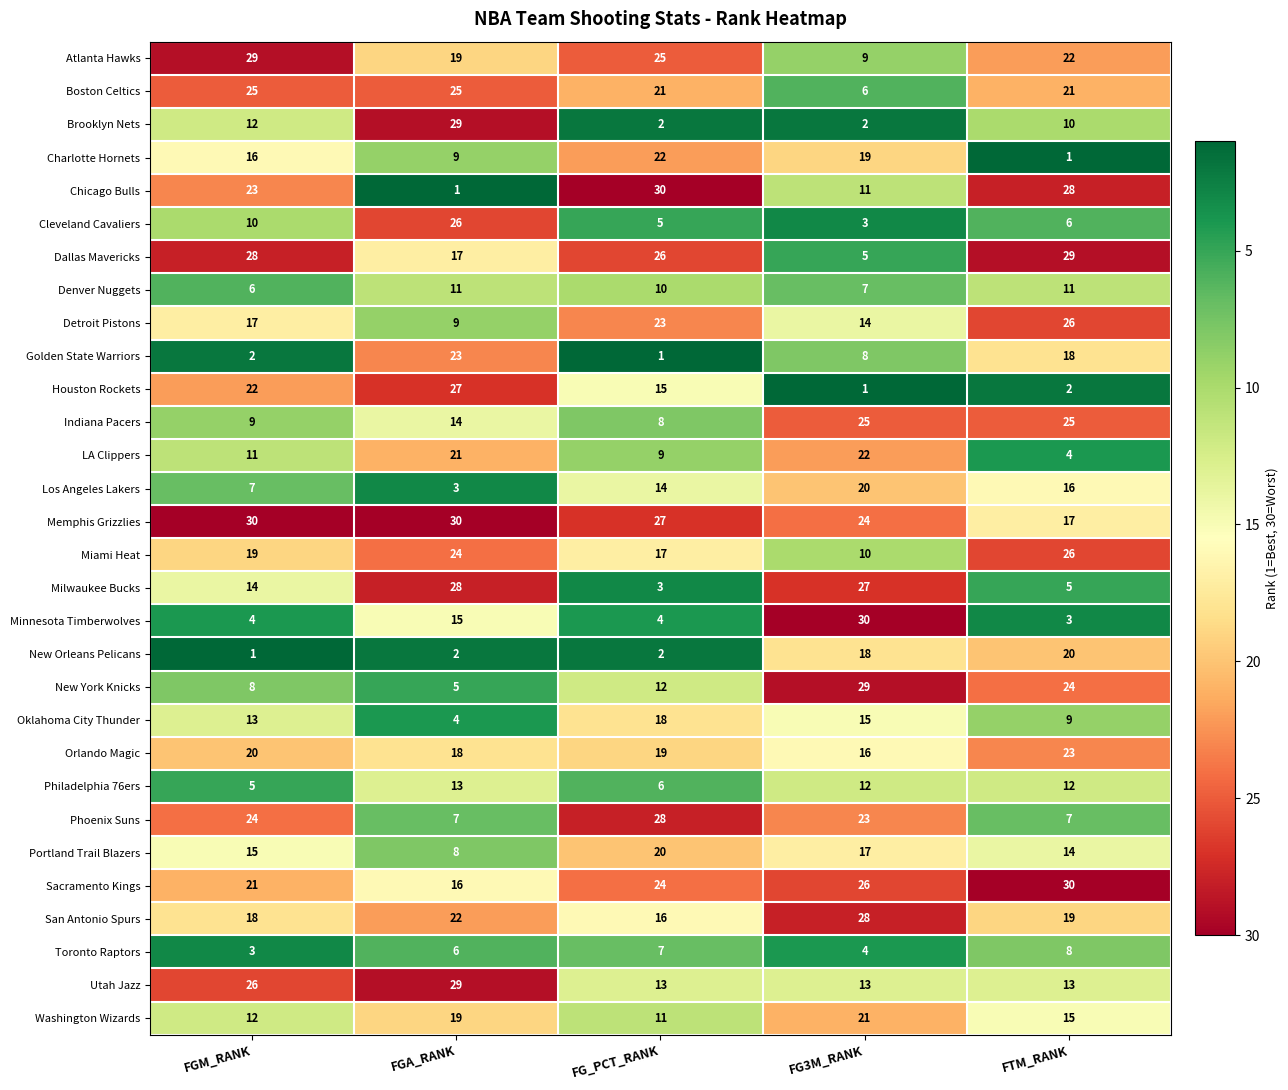

Which series changed the most between FGM_RANK and FG3M_RANK?

Minnesota Timberwolves